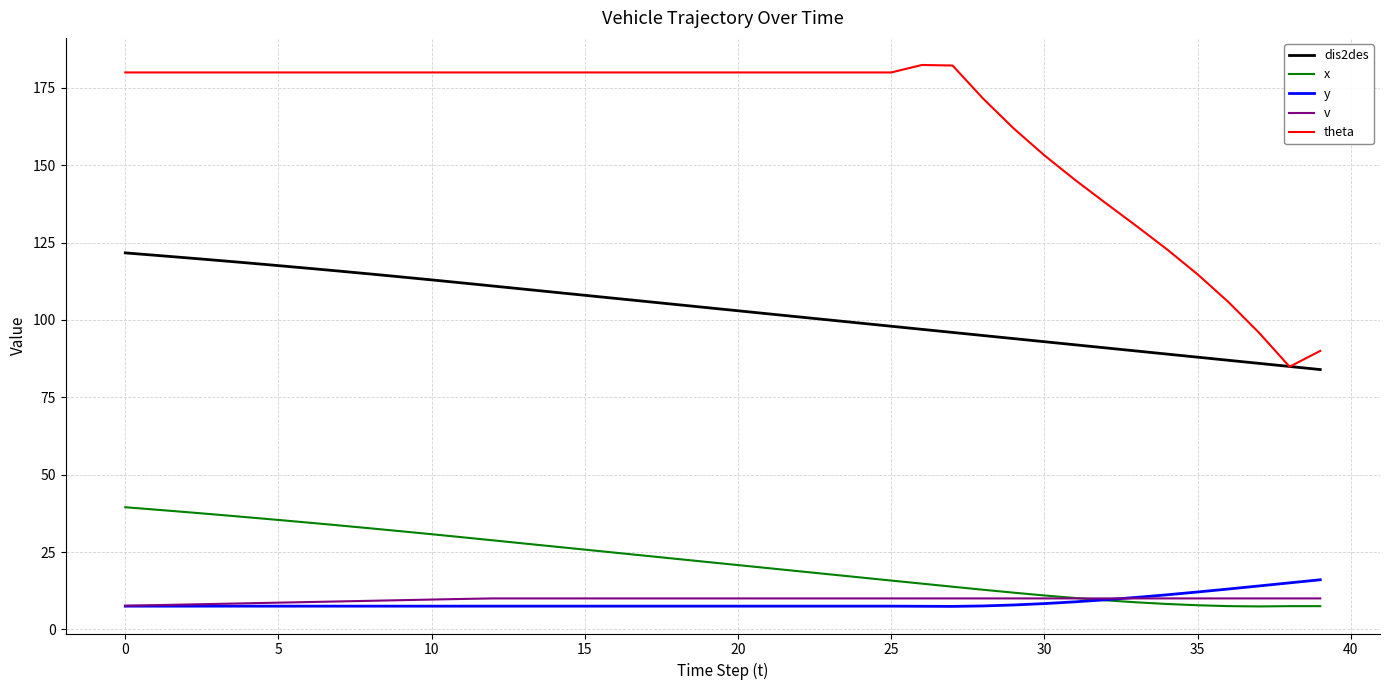

Which series has the largest range (max minus min)?

theta